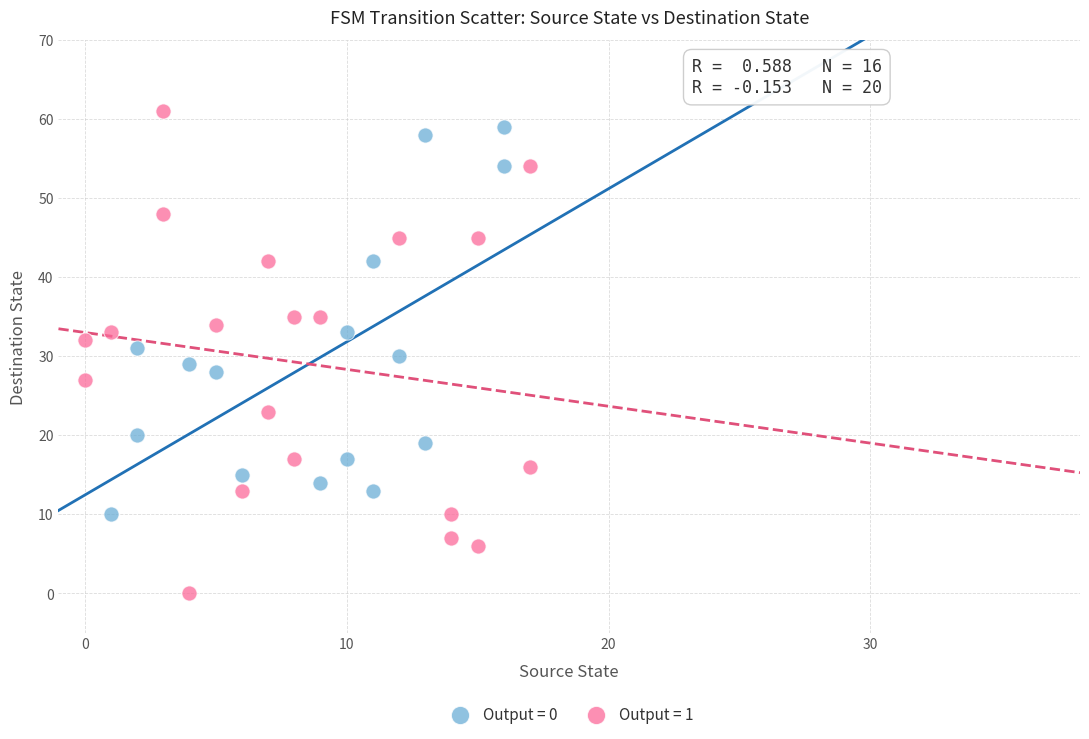

Which series contains the lowest Y value?

Output = 1